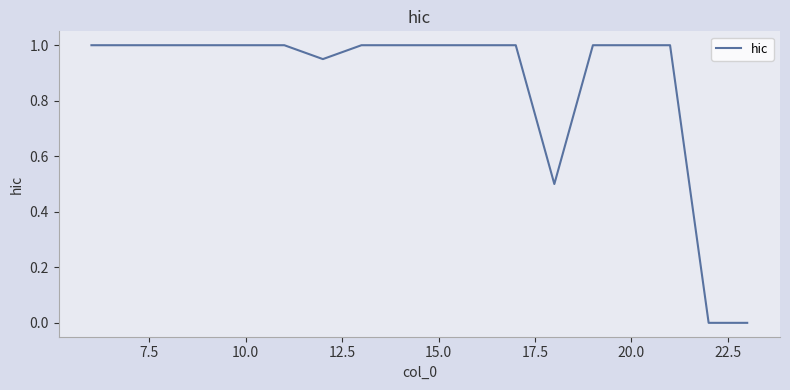

What is the greatest value displayed?

1.0